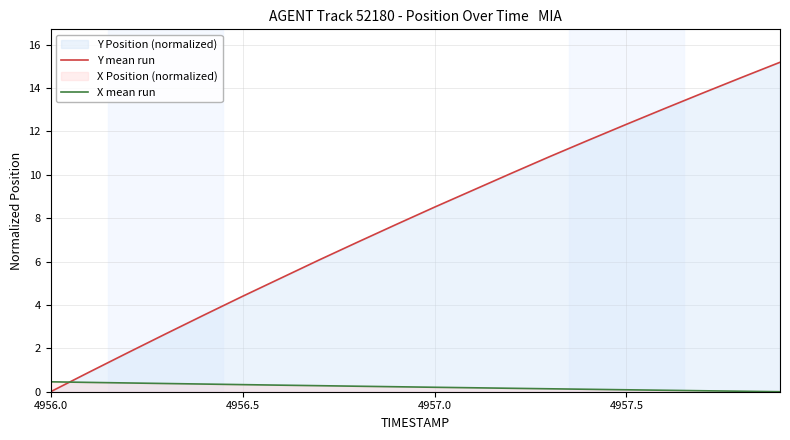

Which series has the widest spread of values?

Y mean run